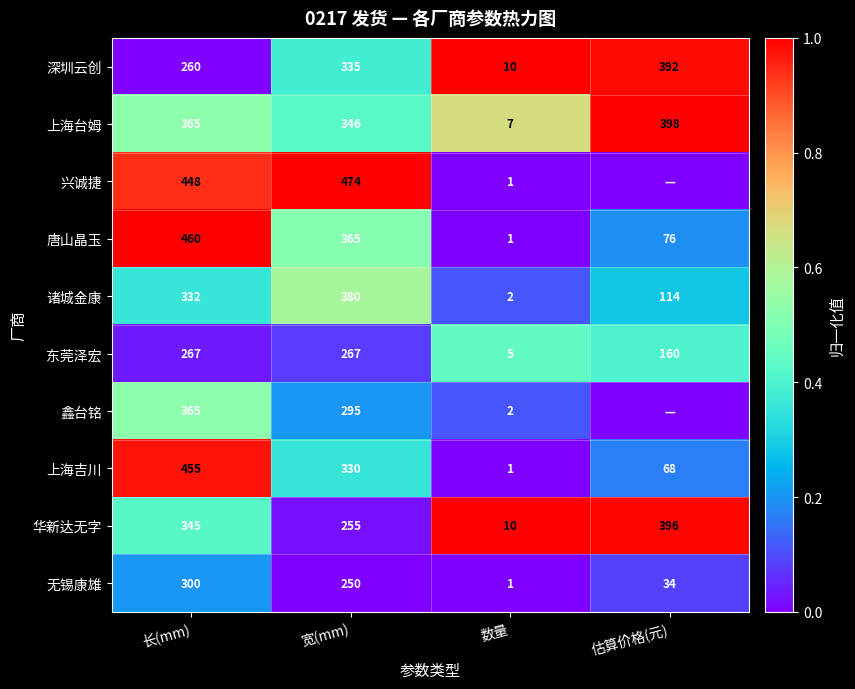

What is the sum of all 上海台姆 values?

1116